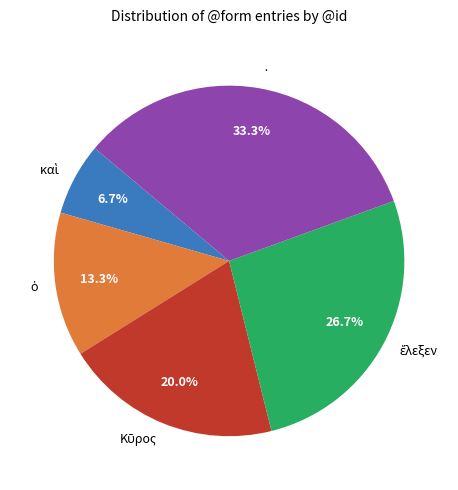

Which category has the biggest portion of the pie?

·